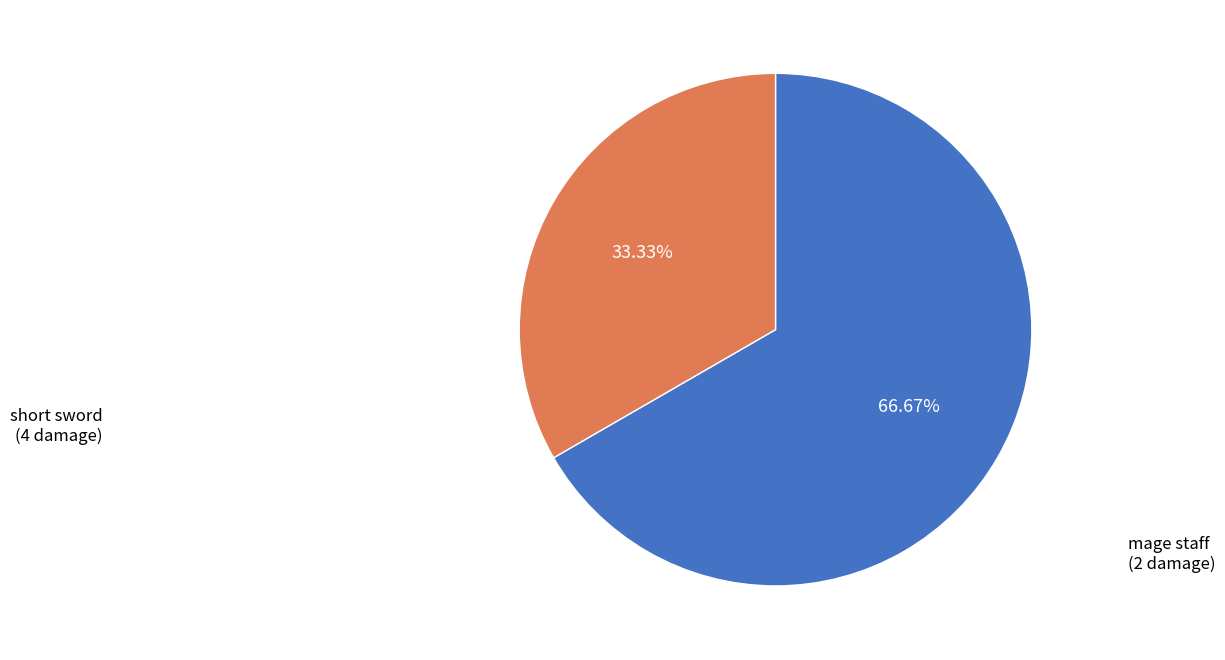

What is the total percentage of short sword and mage staff?

100.0%